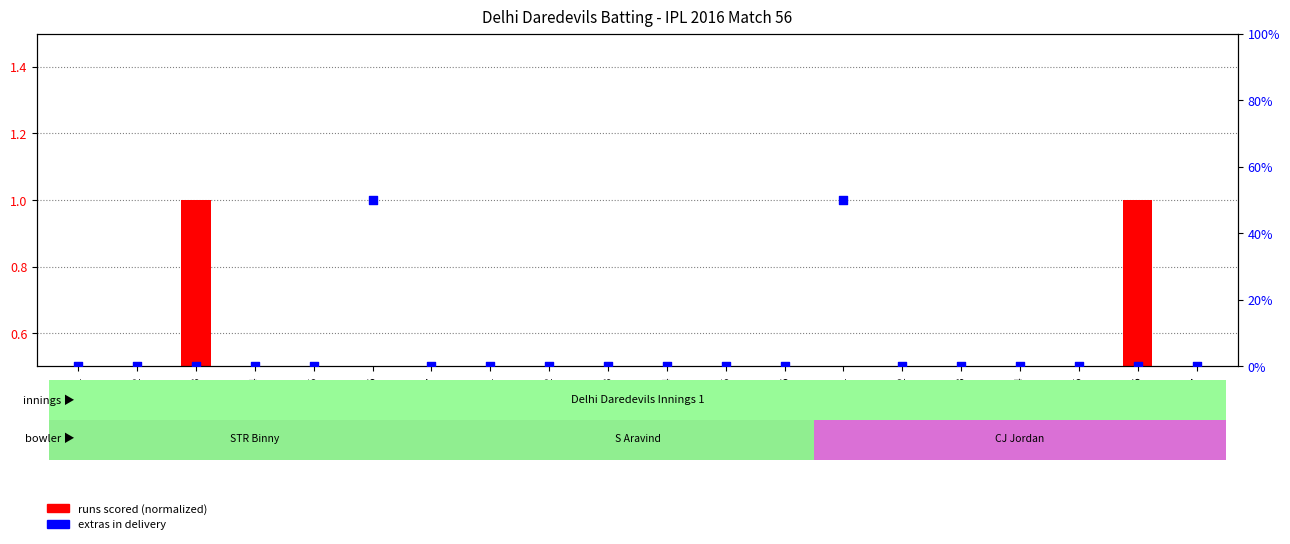

Which series has the largest total across all categories?

extras in delivery